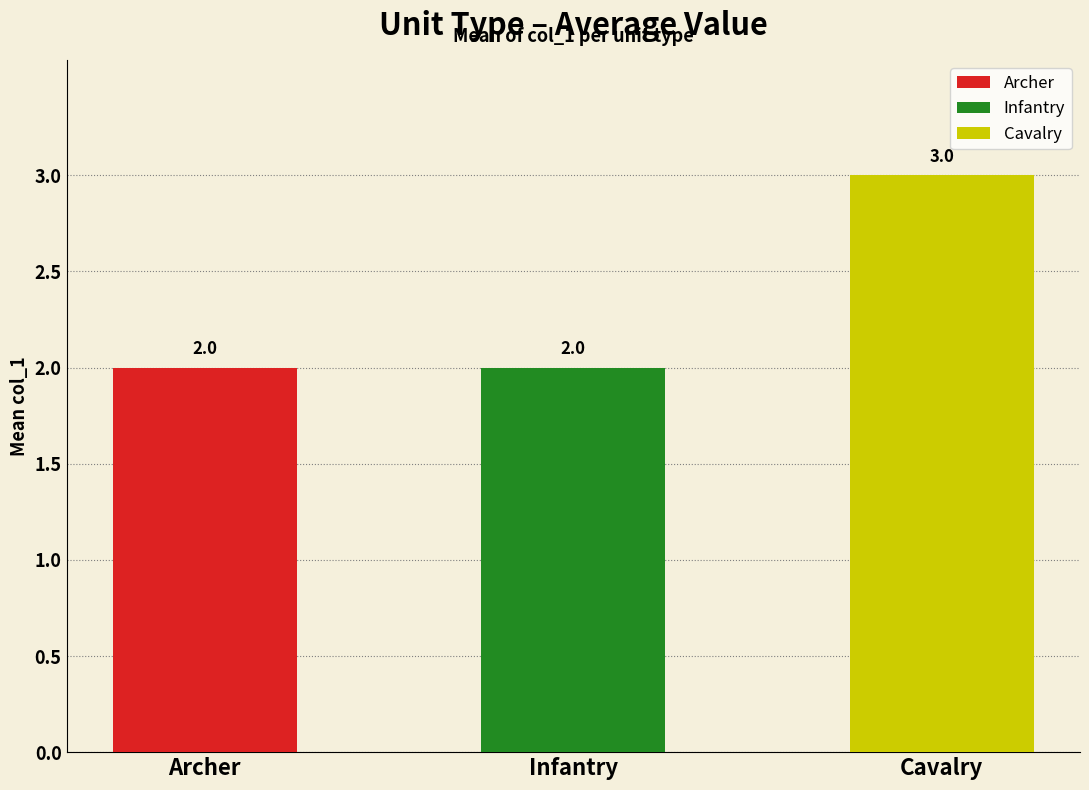

The chart shows a value of 1 at Cavalry. True or false?

False